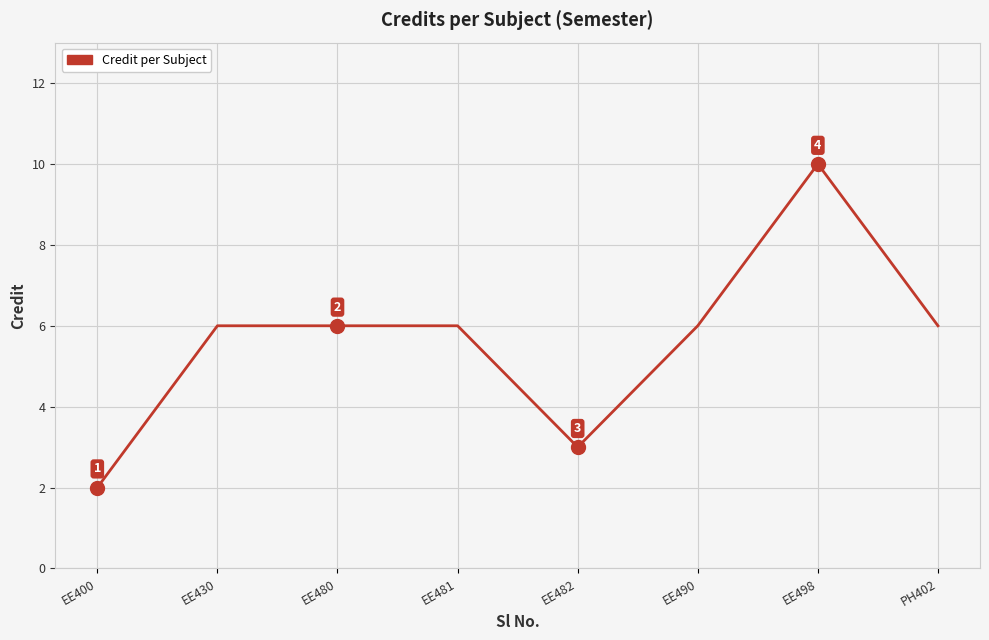

What position from the right is EE480?

6